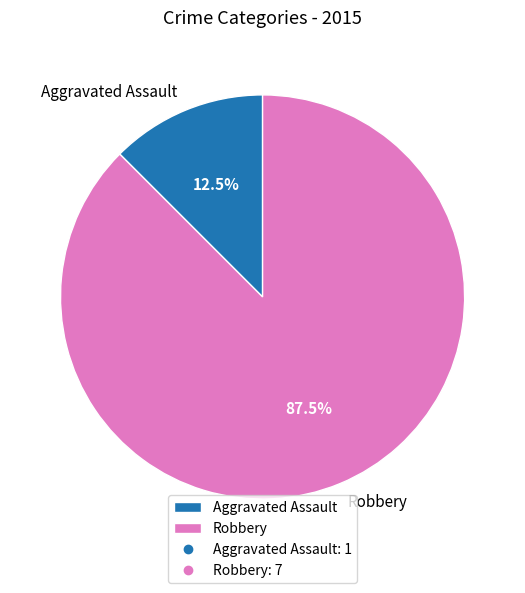

Between Aggravated Assault and Robbery, which is larger?

Robbery